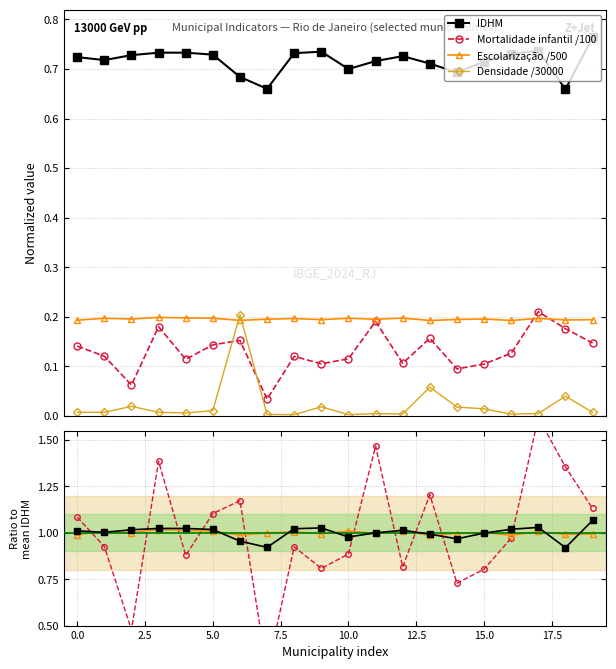

What is the spread (max minus min) of values at Armação dos Búzios?

0.7